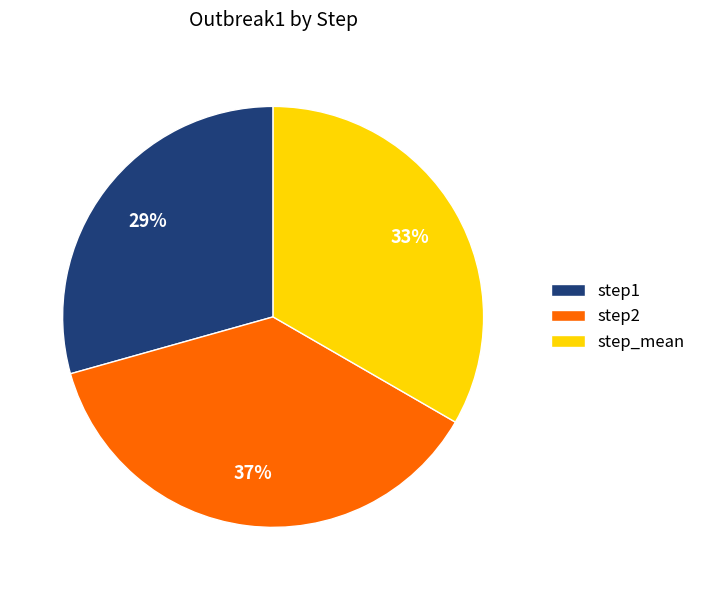

What is the smallest slice in the pie chart?

step1